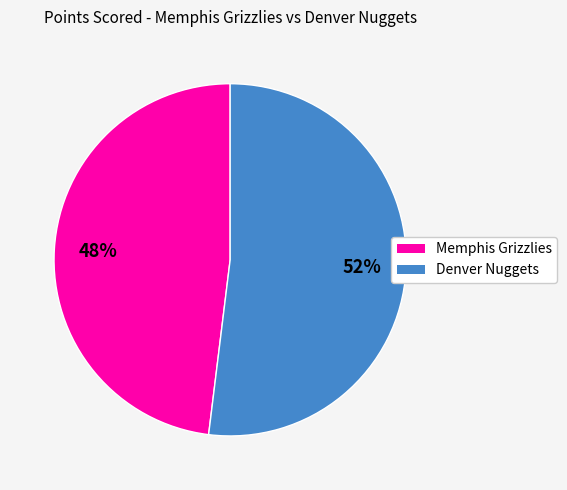

To the nearest percent, what is the average slice percentage?

50%